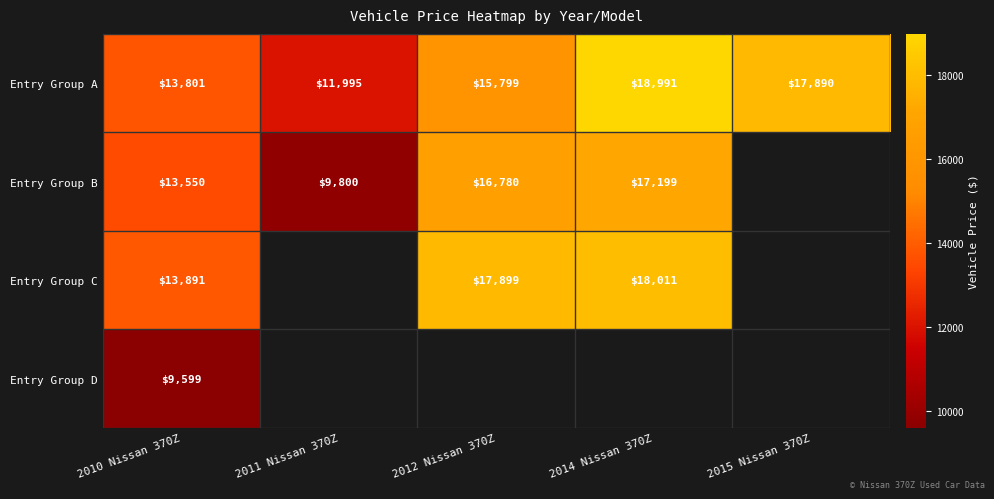

What is the difference between the highest and lowest values at 2010 Nissan 370Z?

4292